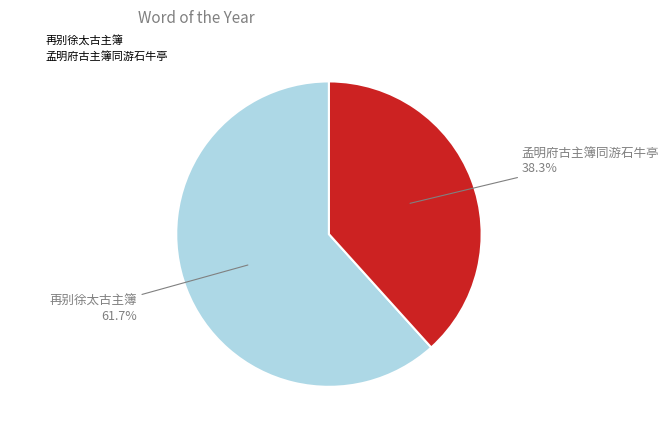

To the nearest percent, what is the difference between the 孟明府古主簿同游石牛亭 and 再别徐太古主簿 slice percentages?

23%